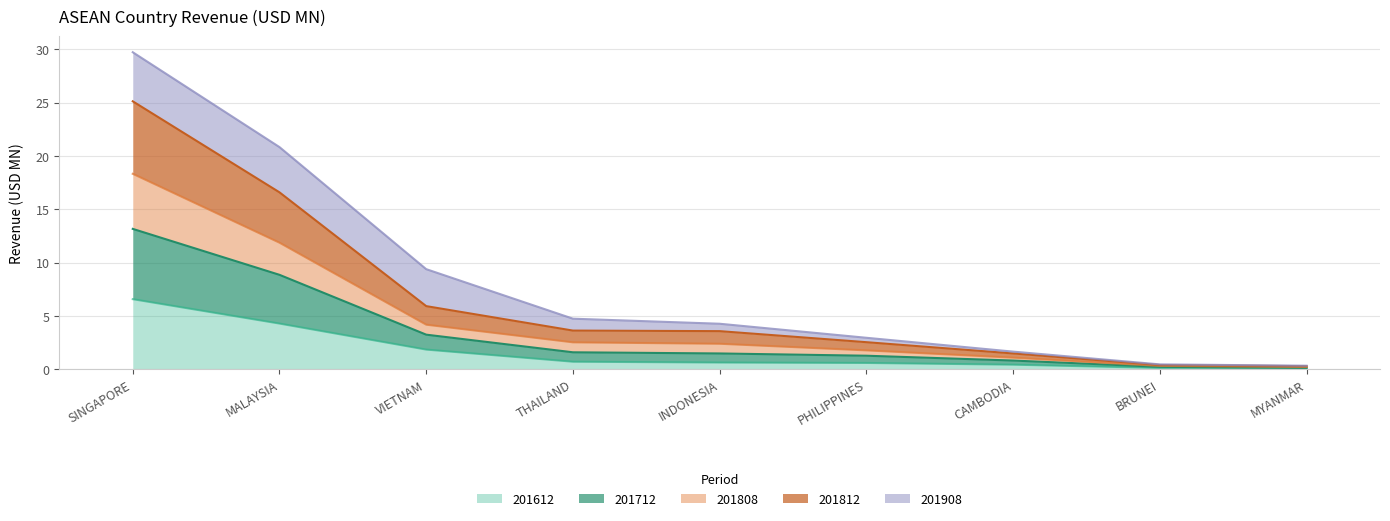

What are all the series names shown in the legend?

201612, 201712, 201808, 201812, 201908